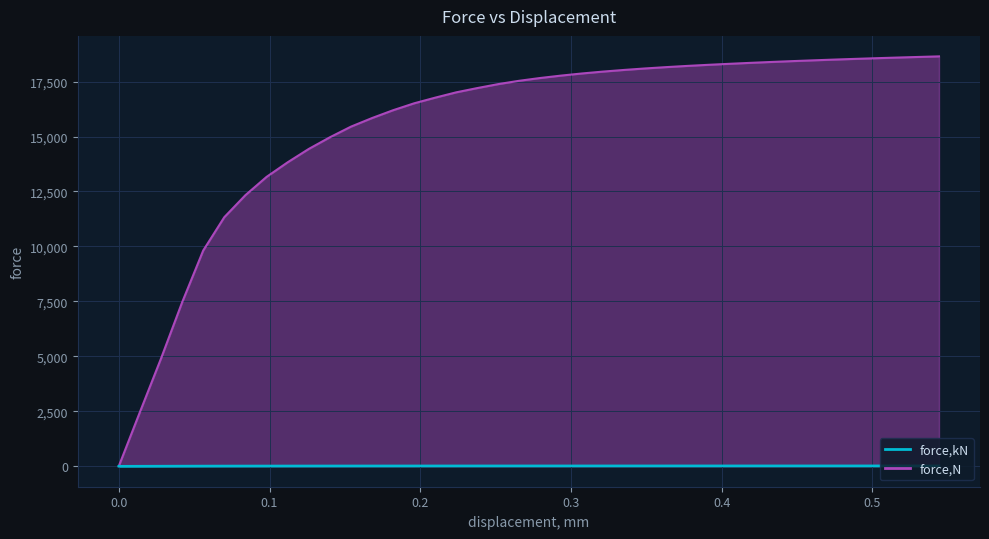

Which category has the highest value across all series?

0.544109